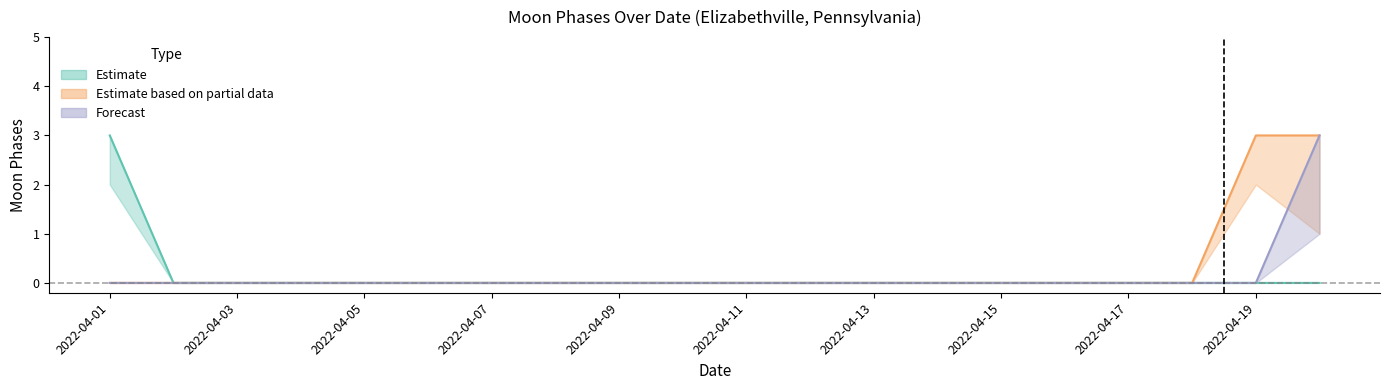

Between 2022-04-15 and 2022-04-09, which is larger?

2022-04-15